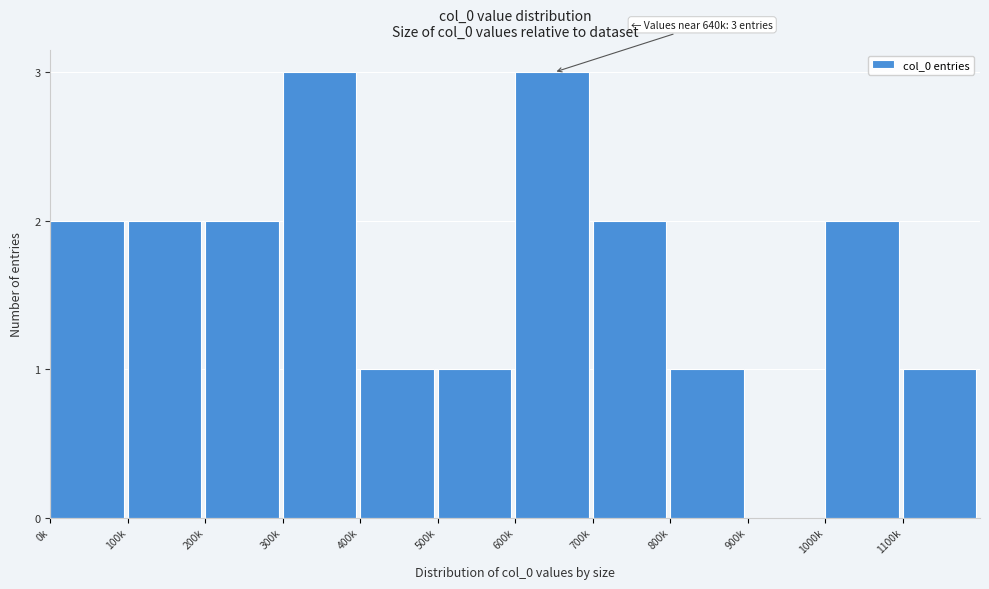

Reading left to right, extract all data points from this chart.

0k=2	100k=2	200k=2	300k=3	400k=1	500k=1	600k=3	700k=2	800k=1	900k=0	1000k=2	1100k=1